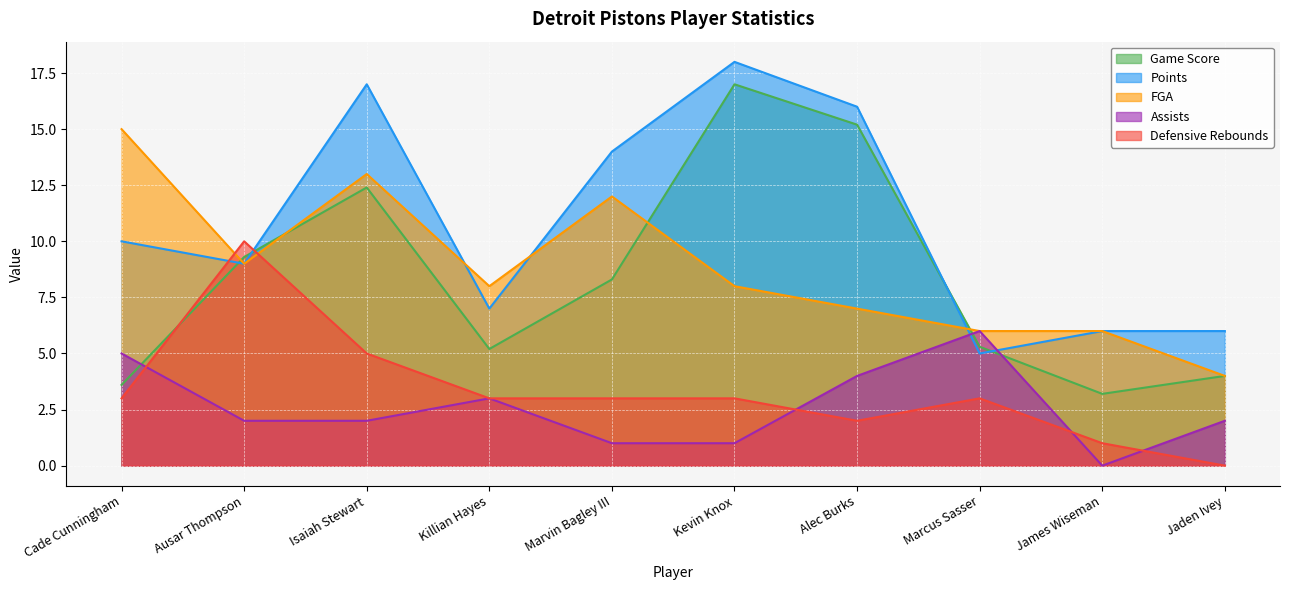

Where is the first local minimum for Points?

Ausar Thompson